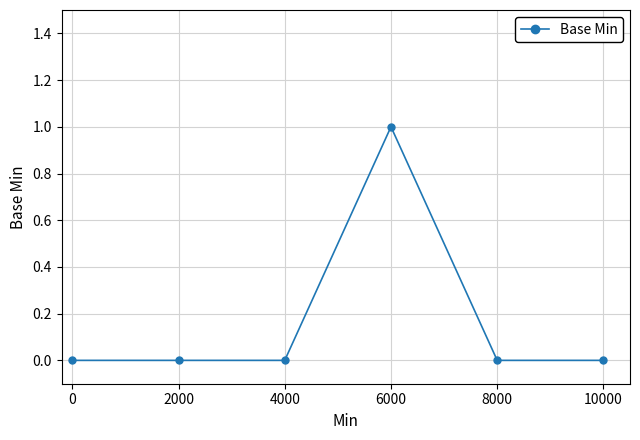

Does the chart have visible grid lines?

Yes